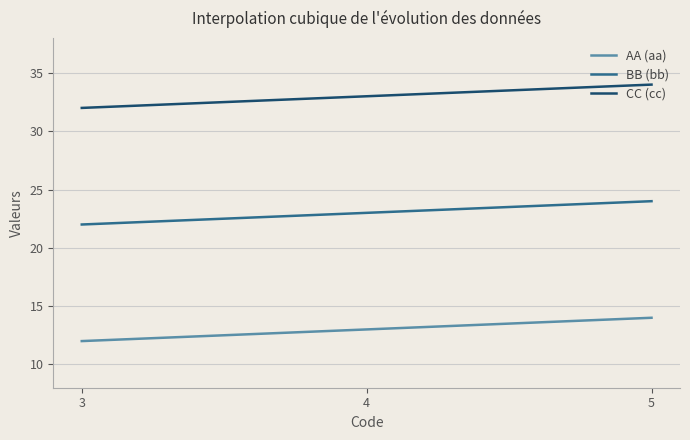

What is the maximum value for BB (bb)?

24.0